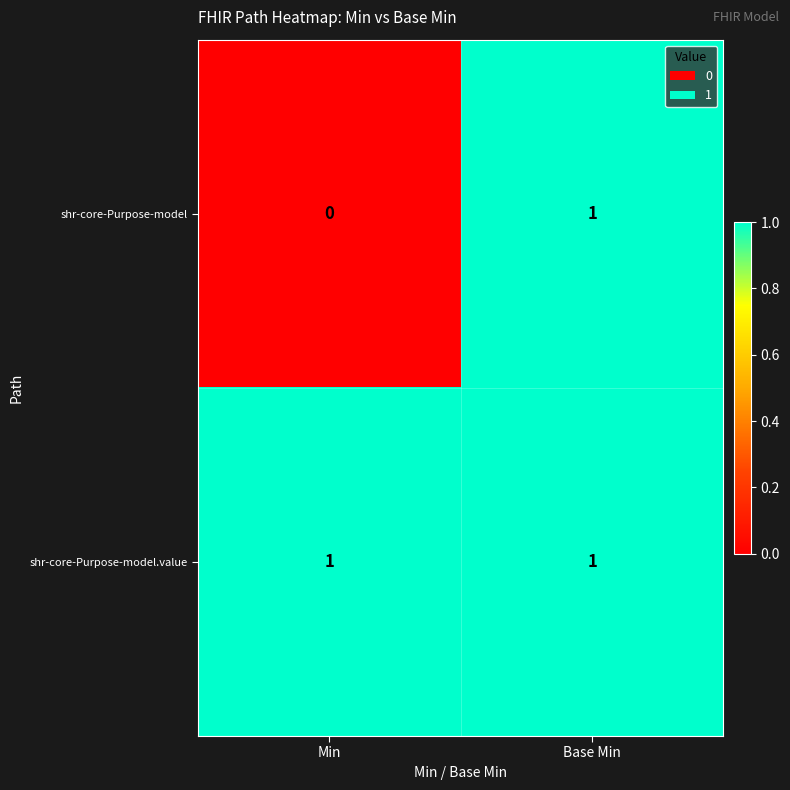

Reading left to right, extract all data points from this chart.

shr-core-Purpose-model: Min=0	Base Min=1
shr-core-Purpose-model.value: Min=1	Base Min=1